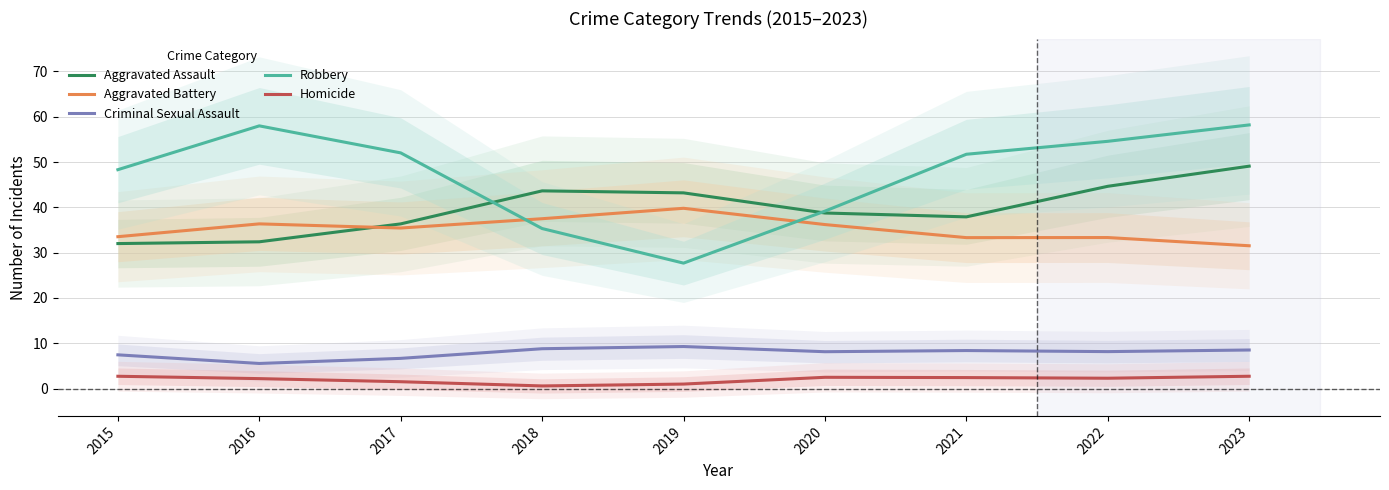

List the series in order of their peak value, highest first.

Robbery, Aggravated Assault, Aggravated Battery, Criminal Sexual Assault, Homicide